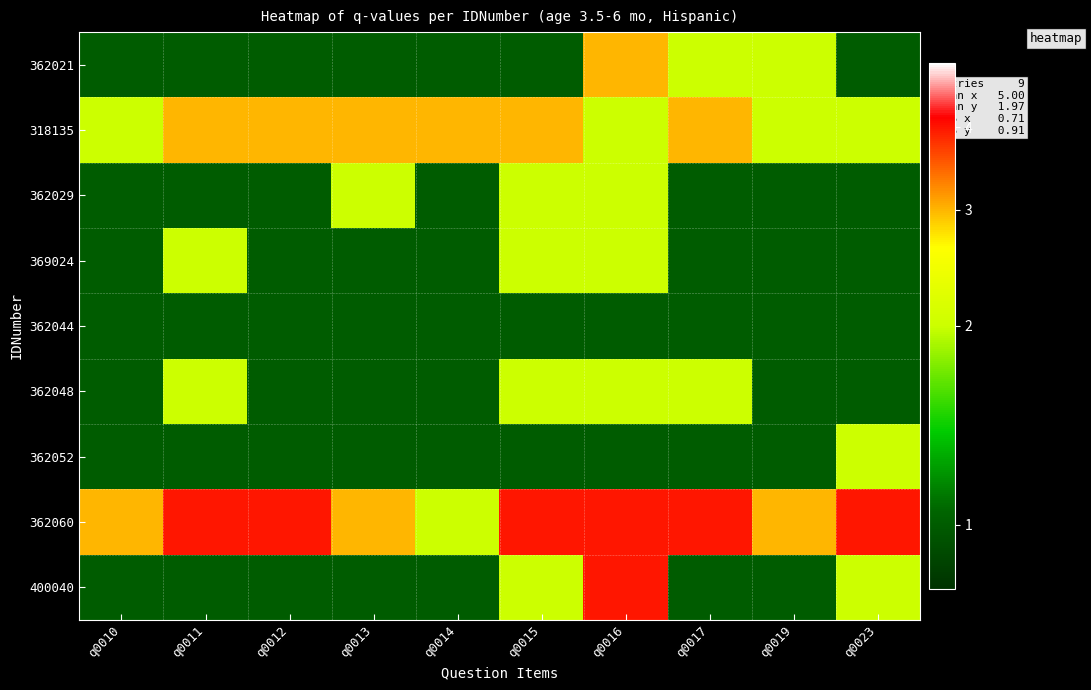

Reading left to right, list all the values displayed in this chart.

362021: q0010=1	q0011=1	q0012=1	q0013=1	q0014=1	q0015=1	q0016=3	q0017=2	q0019=2	q0023=1
318135: q0010=2	q0011=3	q0012=3	q0013=3	q0014=3	q0015=3	q0016=2	q0017=3	q0019=2	q0023=2
362029: q0010=1	q0011=1	q0012=1	q0013=2	q0014=1	q0015=2	q0016=2	q0017=1	q0019=1	q0023=1
369024: q0010=1	q0011=2	q0012=1	q0013=1	q0014=1	q0015=2	q0016=2	q0017=1	q0019=1	q0023=1
362044: q0010=1	q0011=1	q0012=1	q0013=1	q0014=1	q0015=1	q0016=1	q0017=1	q0019=1	q0023=1
362048: q0010=1	q0011=2	q0012=1	q0013=1	q0014=1	q0015=2	q0016=2	q0017=2	q0019=1	q0023=1
362052: q0010=1	q0011=1	q0012=1	q0013=1	q0014=1	q0015=1	q0016=1	q0017=1	q0019=1	q0023=2
362060: q0010=3	q0011=4	q0012=4	q0013=3	q0014=2	q0015=4	q0016=4	q0017=4	q0019=3	q0023=4
400040: q0010=1	q0011=1	q0012=1	q0013=1	q0014=1	q0015=2	q0016=4	q0017=1	q0019=1	q0023=2